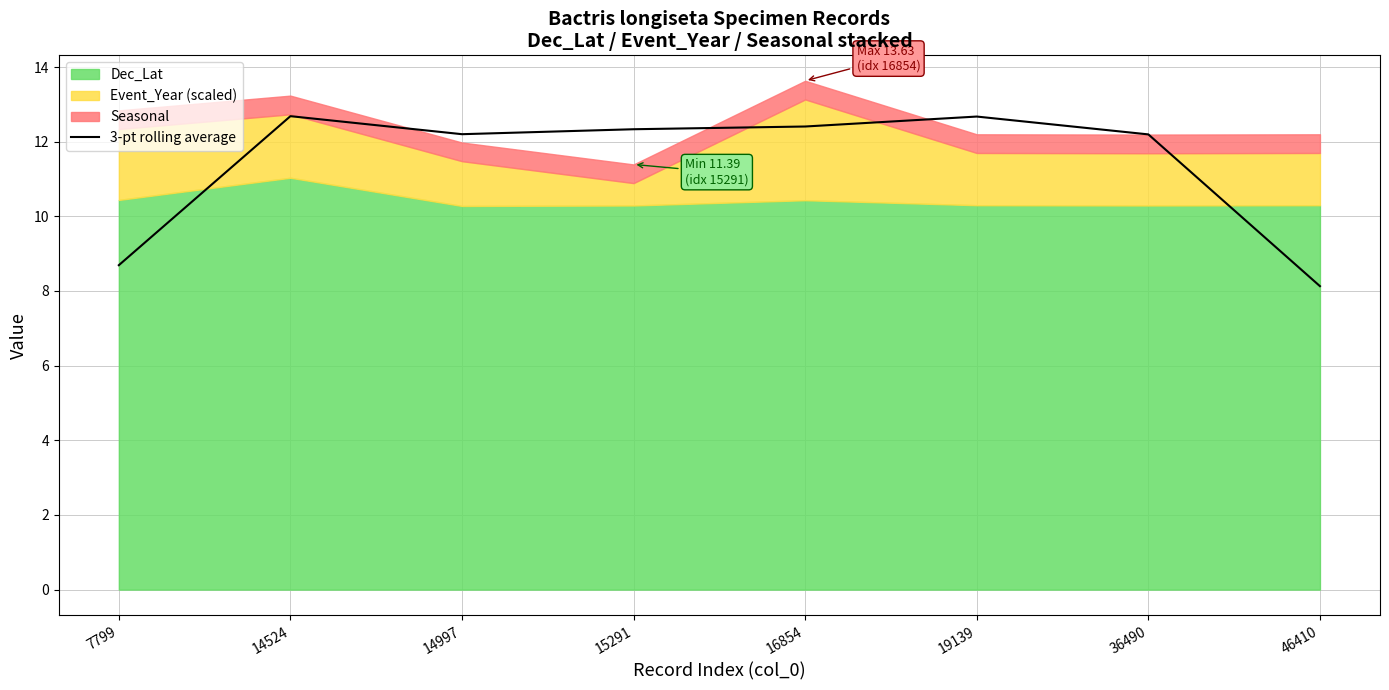

How many points are higher than both their immediate neighbors (excluding endpoints)?

2